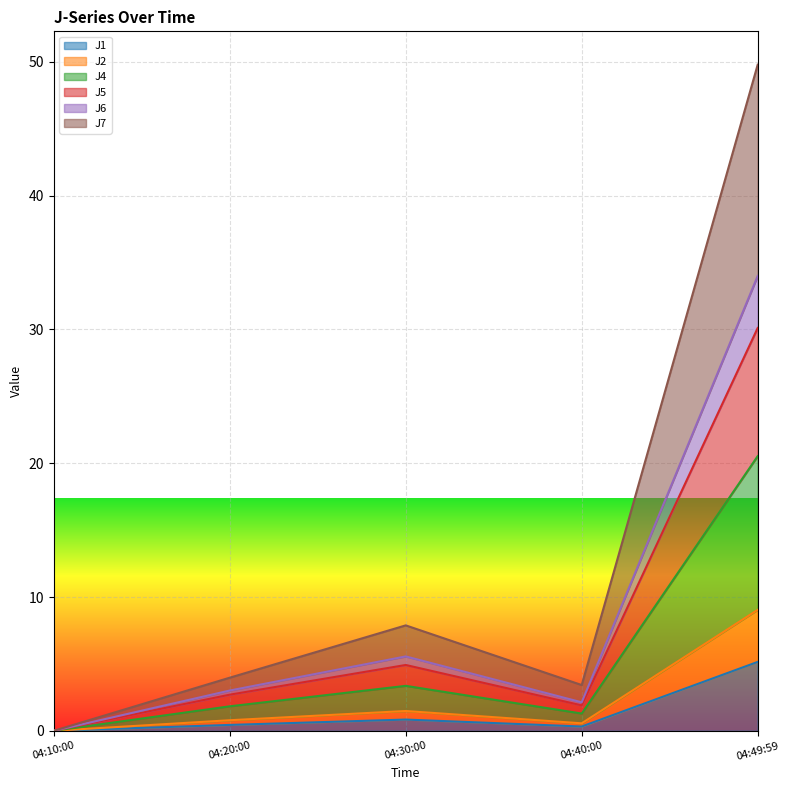

Which category has the highest value in the J1 series?

04:49:59